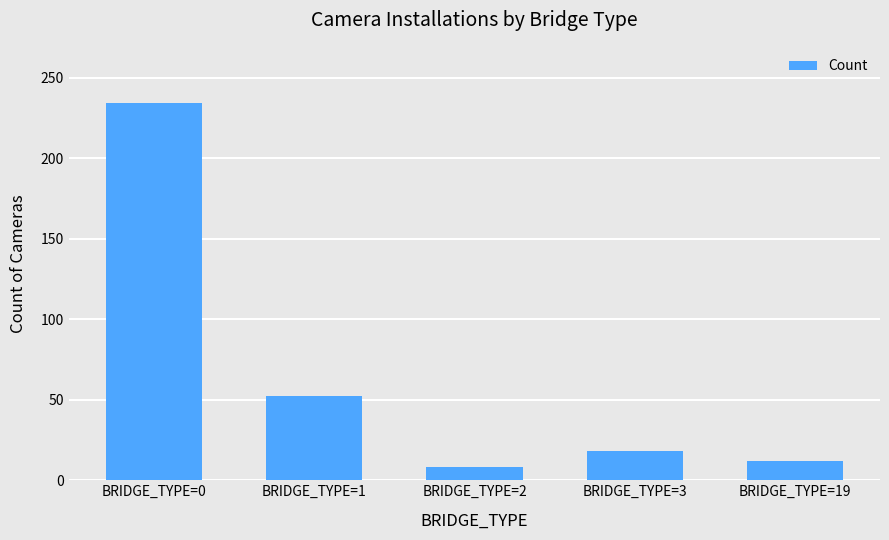

What is the smallest value displayed?

8